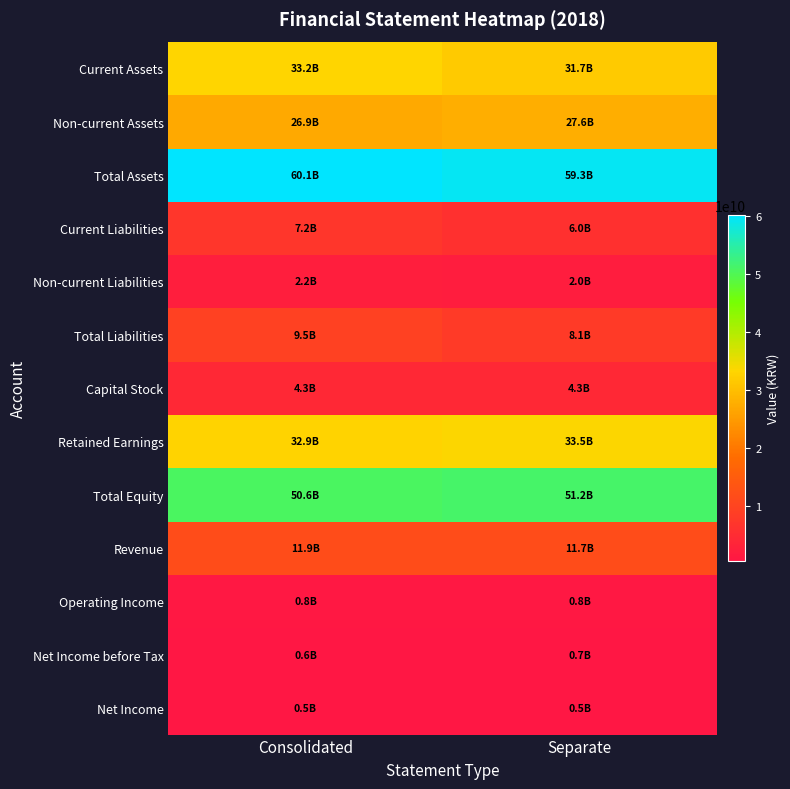

What is the smallest value displayed?

499809042